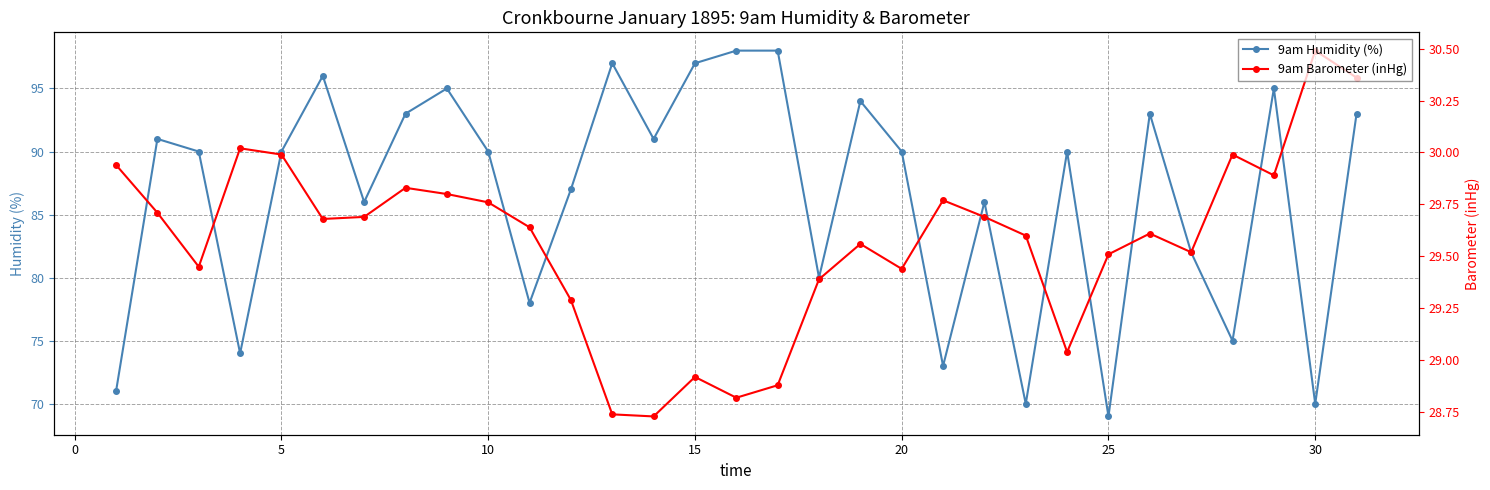

How many interior local valleys does the 9am Barometer (inHg) series have?

8